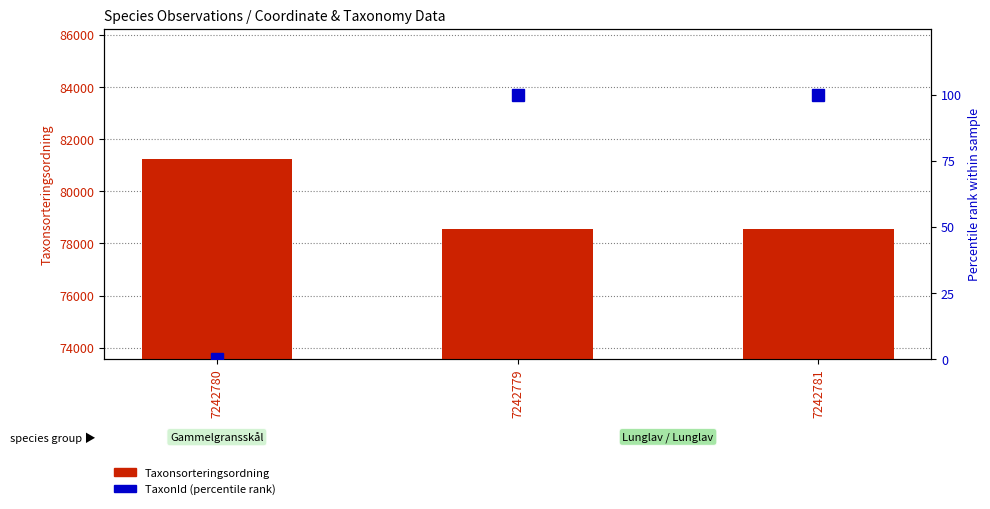

What is the difference between the maximum and minimum values in the TaxonId (percentile rank) series?

100